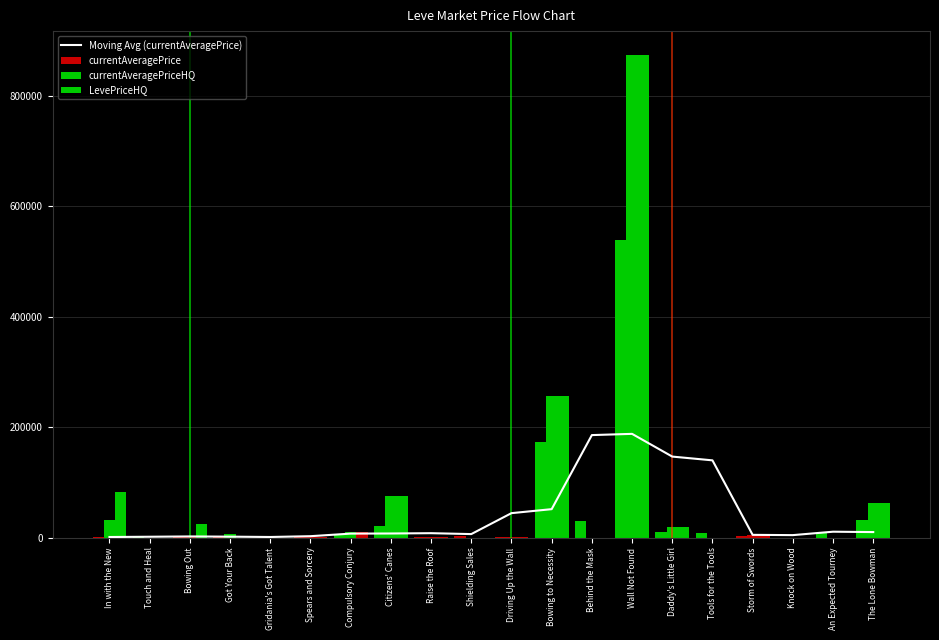

At which category does the chart reach its peak across all series?

Wall Not Found